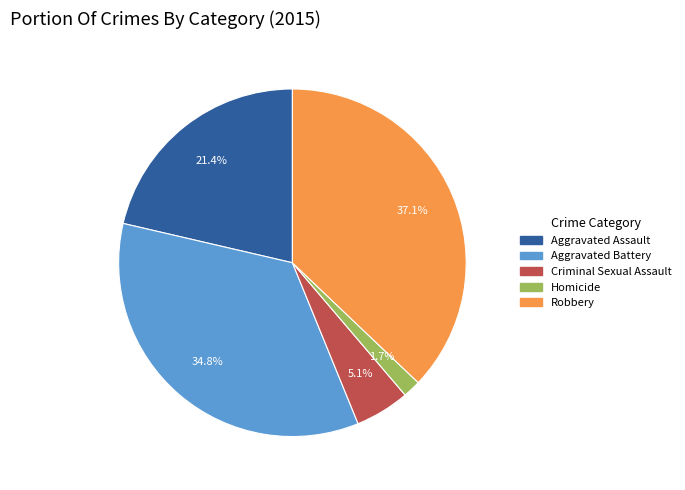

Which category has the smallest portion of the pie?

Homicide